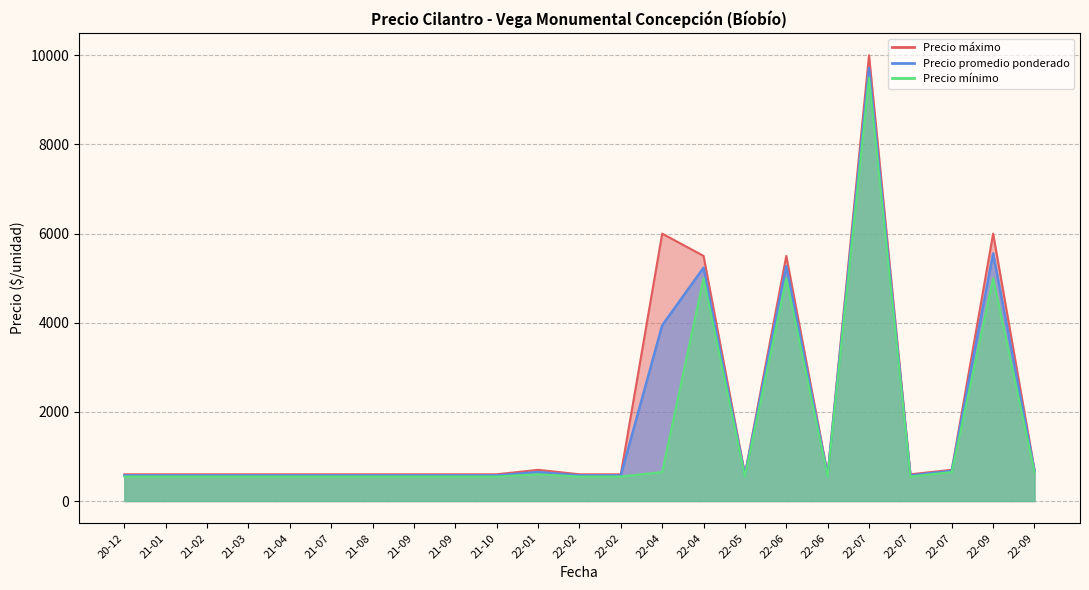

How many values in the Precio maximo series exceed 700?

7